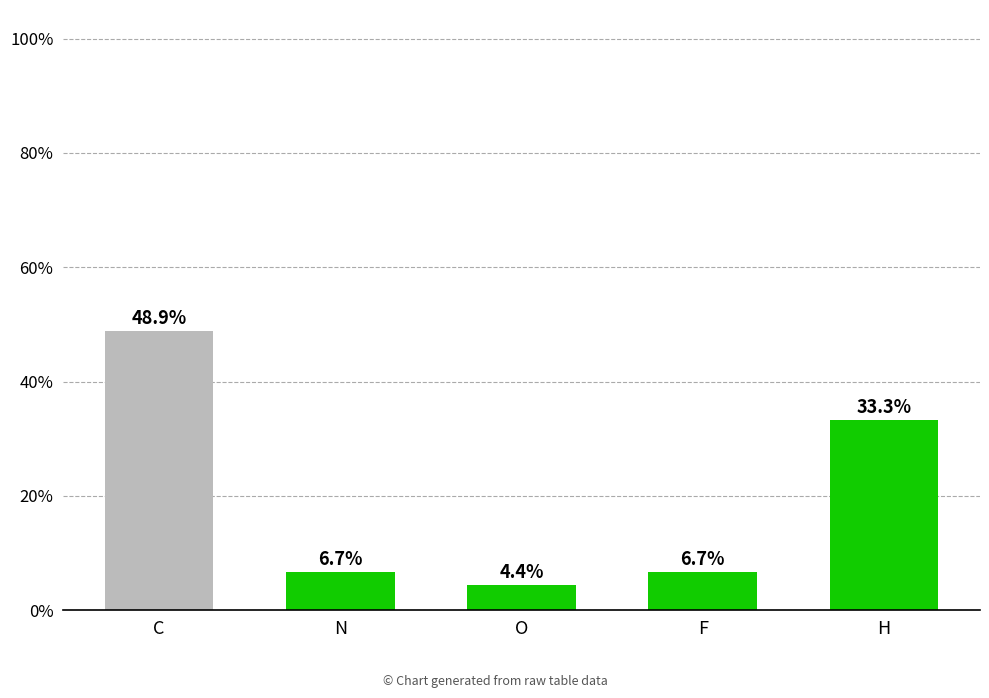

At which label is the value closest to 26?

H